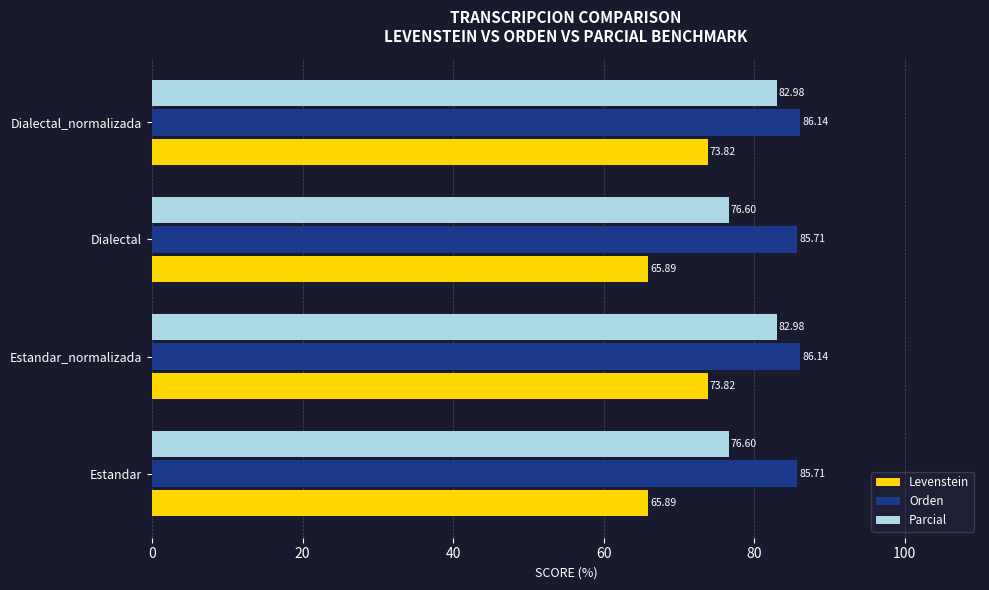

What is the average value of the Orden series?

85.9